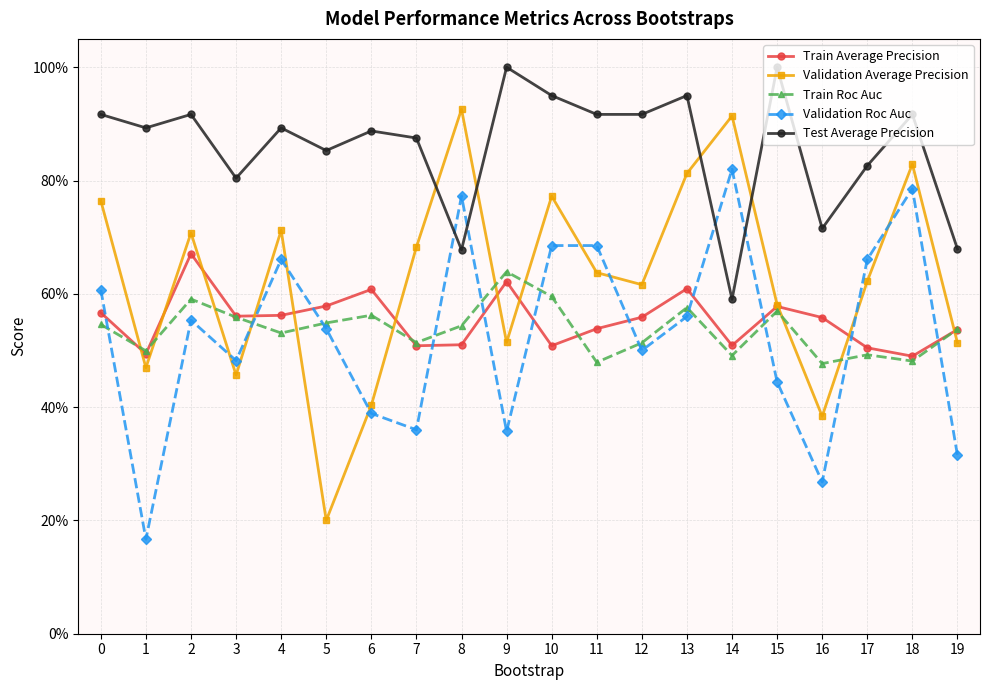

What is the difference between the Train Roc Auc values at 15 and 9?

0.1